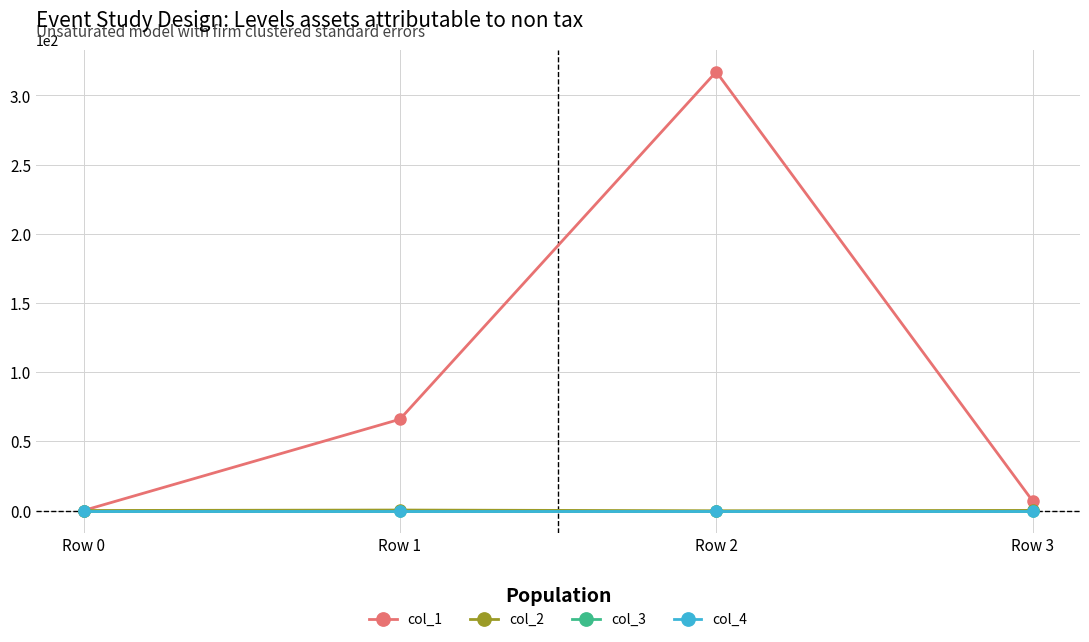

Reading right to left, what are all the values shown in this chart?

col_1: 7.0	317.0	65.9	0.0
col_2: 0.1	-0.2	0.3	0.0
col_3: 0.0	0.0	0.0	0.0
col_4: 0.0	0.0	0.0	0.0